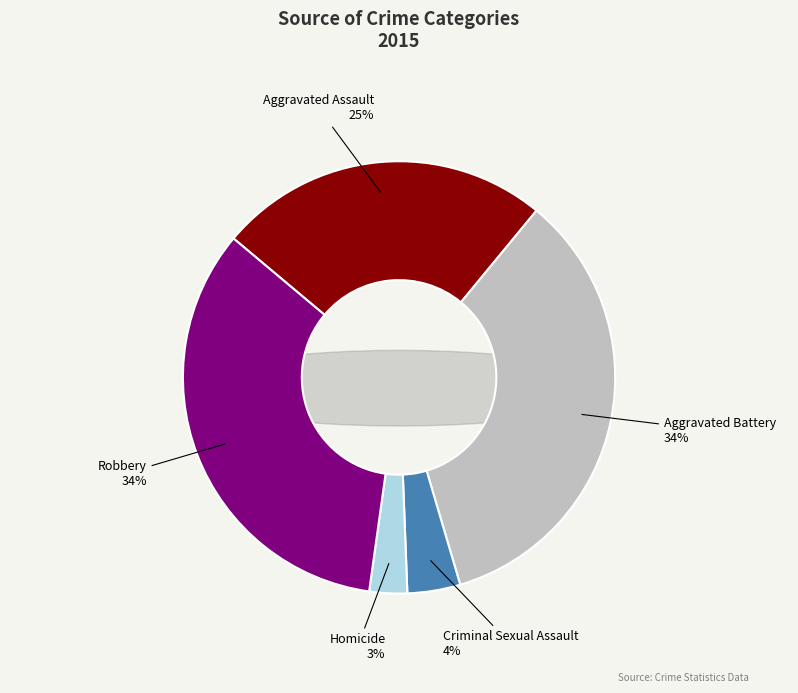

How many segments does this pie chart have?

5